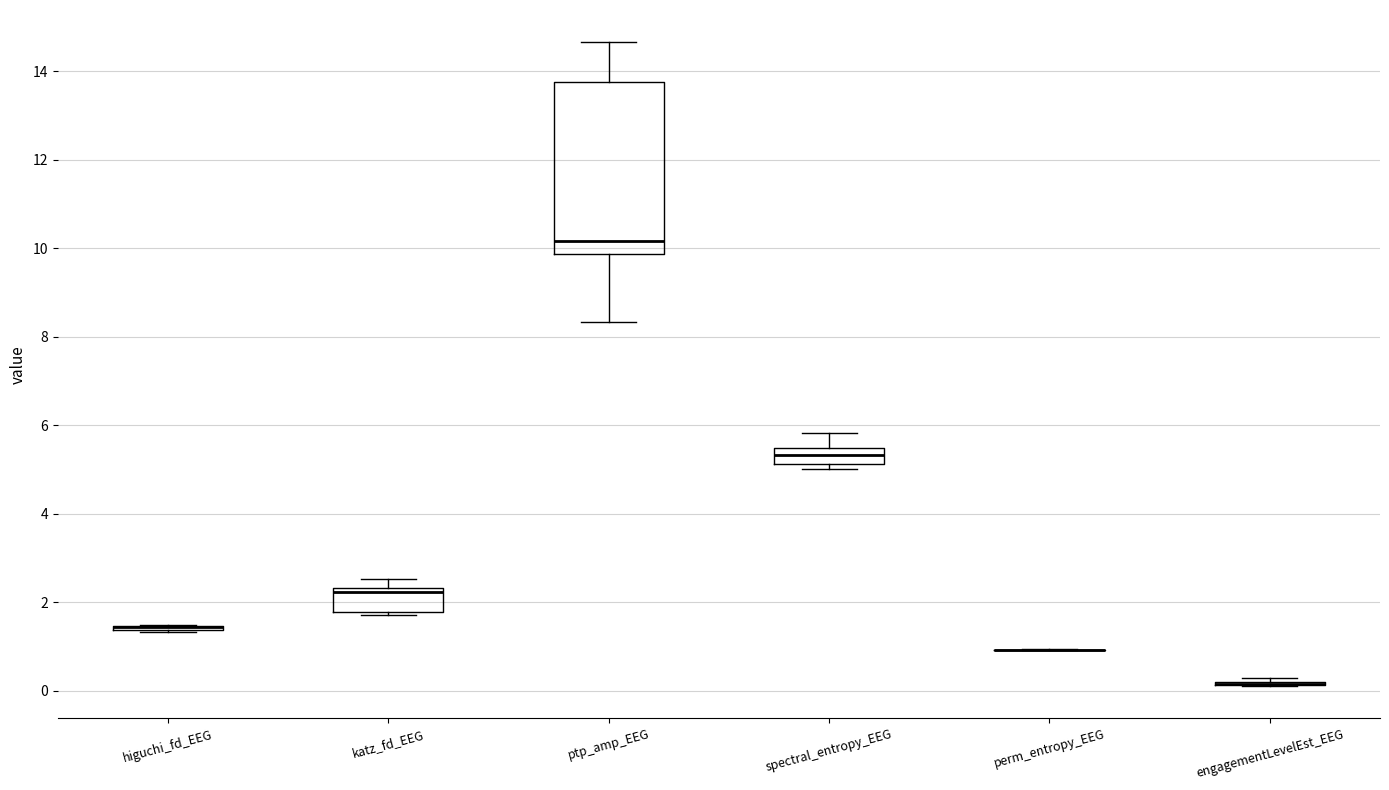

Reading left to right, read every box against the y-axis: the position of its median line, the range the box covers, and the ends of its whiskers. The values are not printed on the chart, so give them approximately, as read against the axis.

higuchi_fd_EEG: box collapsed to a line at 1.4, whiskers 1.4 to 1.4
katz_fd_EEG: median 2.2, box 1.8 to 2.4, whiskers 1.8 (just below the box's lower edge) to 2.6
ptp_amp_EEG: median 10.2, box 9.8 to 13.8, whiskers 8.4 to 14.6
spectral_entropy_EEG: median 5.4 (inside the box), box 5.2 to 5.4, whiskers 5.0 to 5.8
perm_entropy_EEG: box collapsed to a line at 1.0, whiskers 1.0 to 1.0
engagementLevelEst_EEG: box collapsed to a line at 0.2, whiskers 0.0 to 0.2